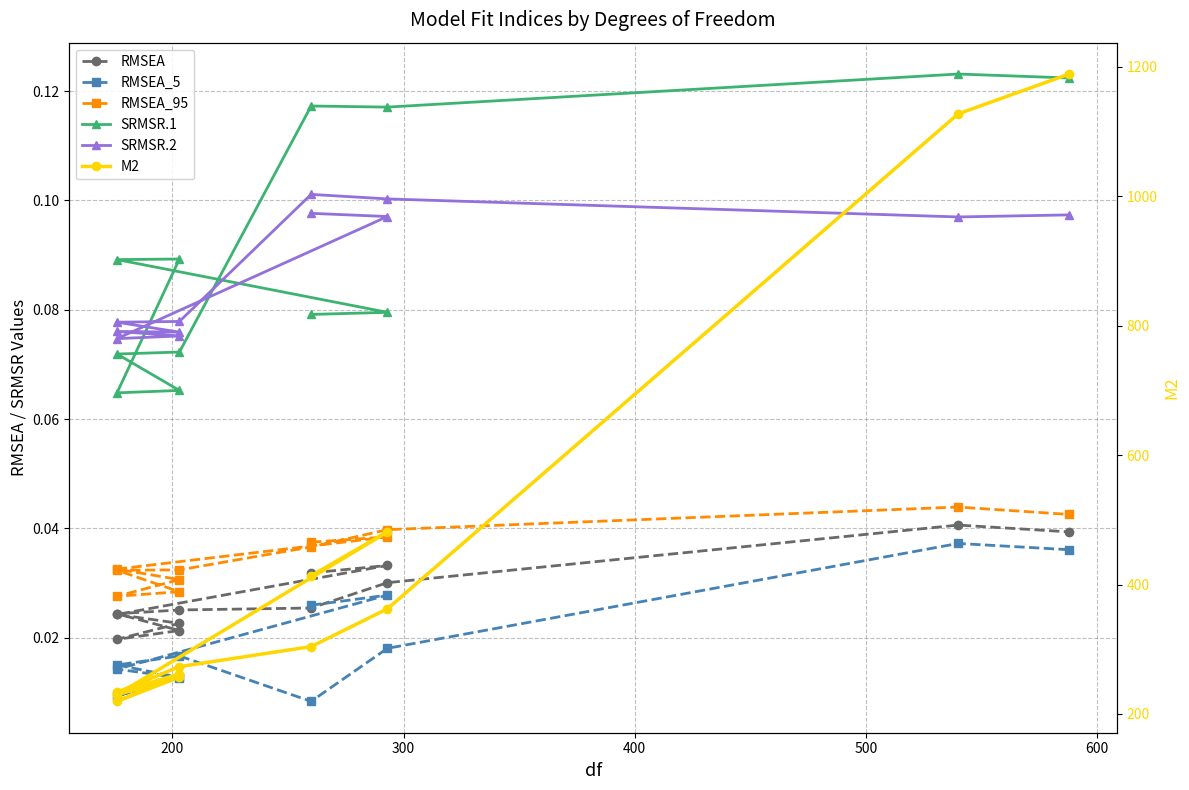

Count the SRMSR.1 values in the range 0 to 1.

12